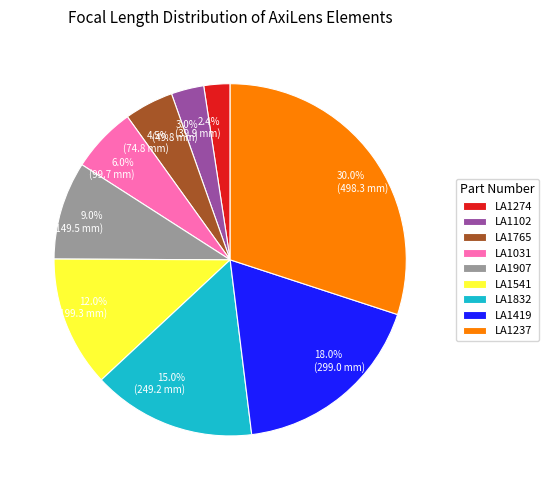

What percentage do LA1102 and LA1419 together represent?

21.0%